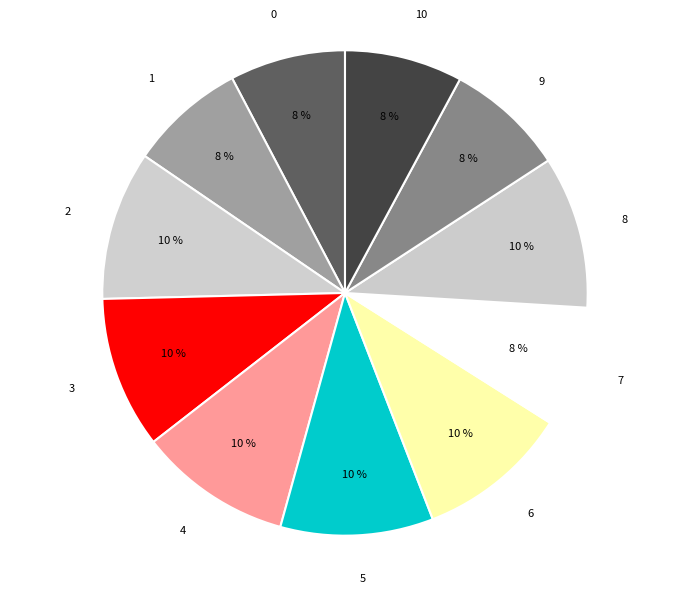

Approximately how many times larger is the value at 0 compared to 1?

1.0